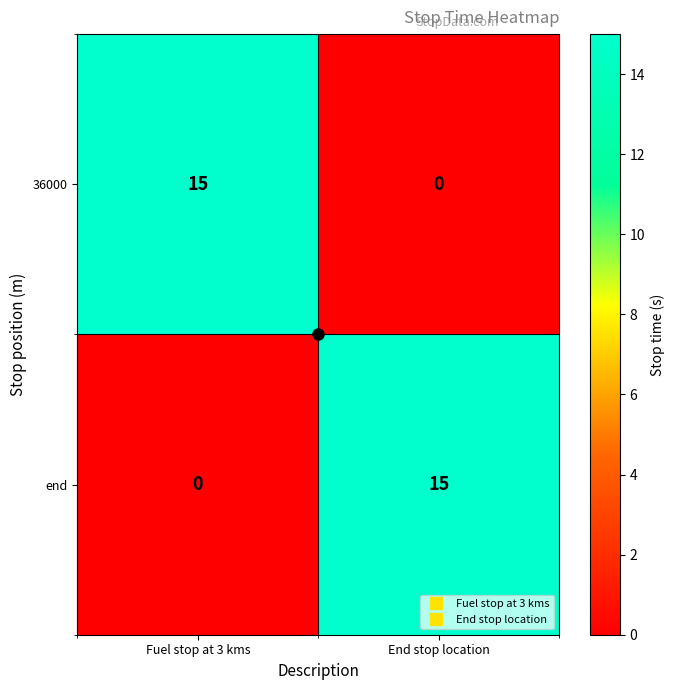

Is the value of 36000 at Fuel stop at 3 kms greater than the value of end at Fuel stop at 3 kms?

Yes